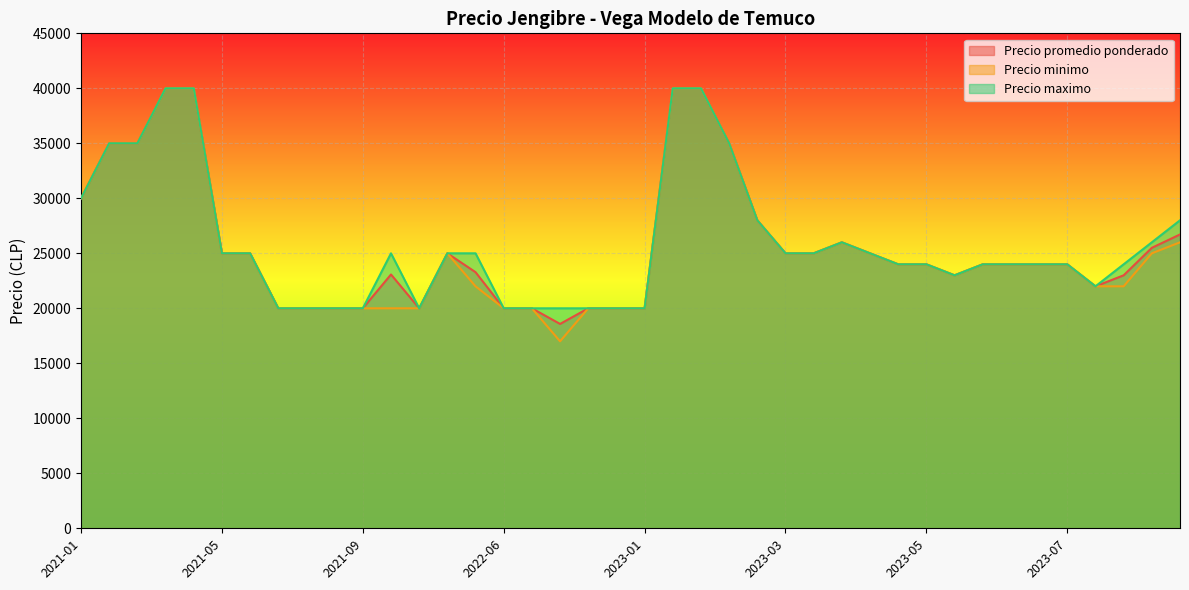

What is the difference between the maximum and minimum values in the Precio promedio ponderado series?

21421